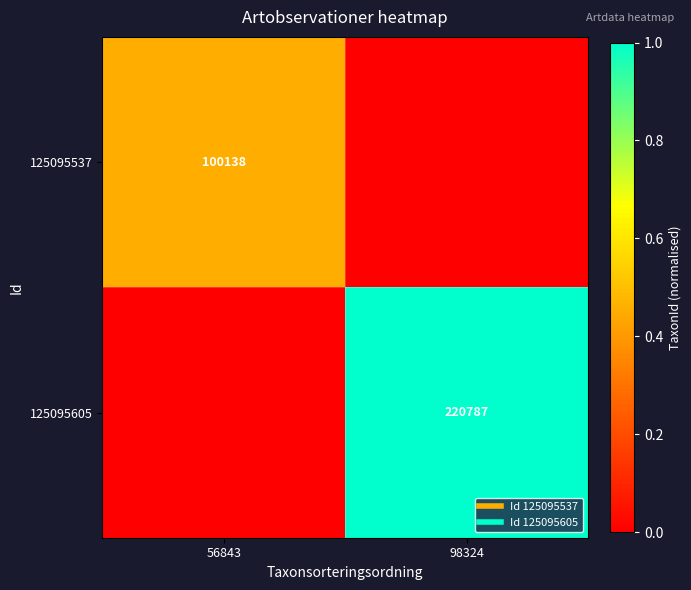

Where is 125095605 nearest to the value 0?

56843